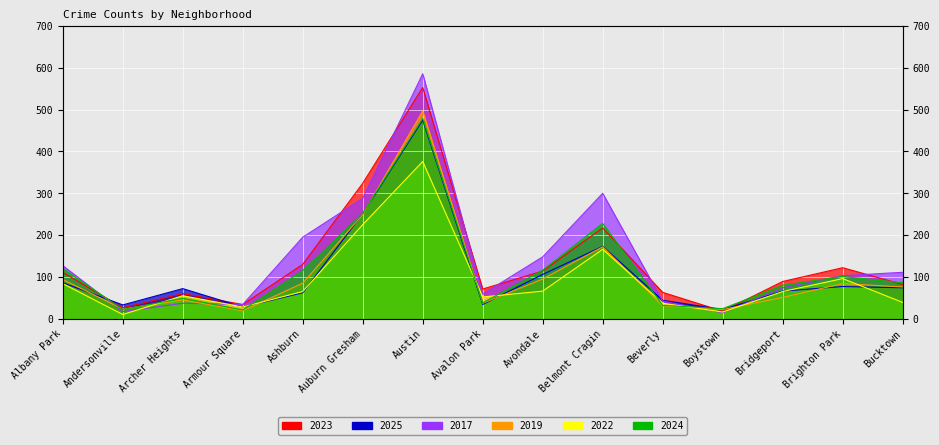

What is the difference between the 2025 values at Bridgeport and Albany Park?

20